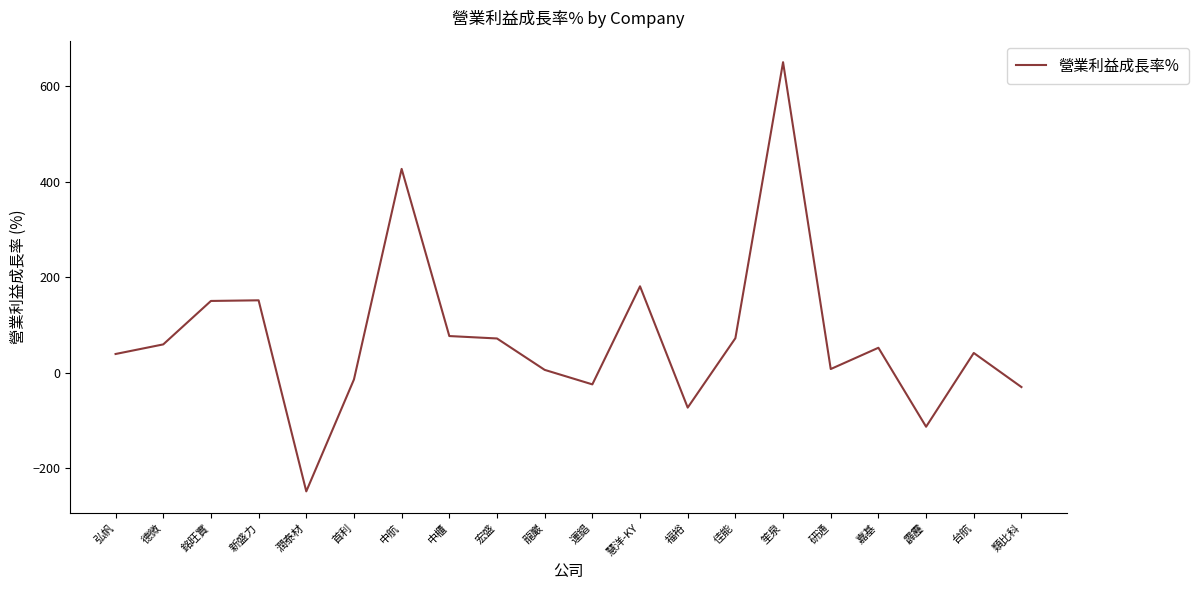

How many categories are shown in the chart?

20